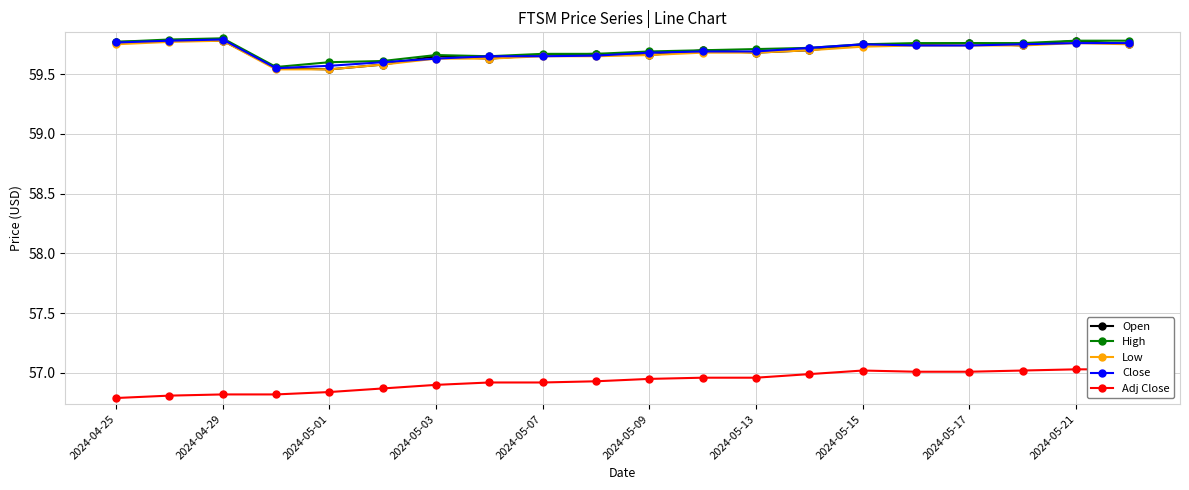

Count the Low values in the range 59 to 60.

20